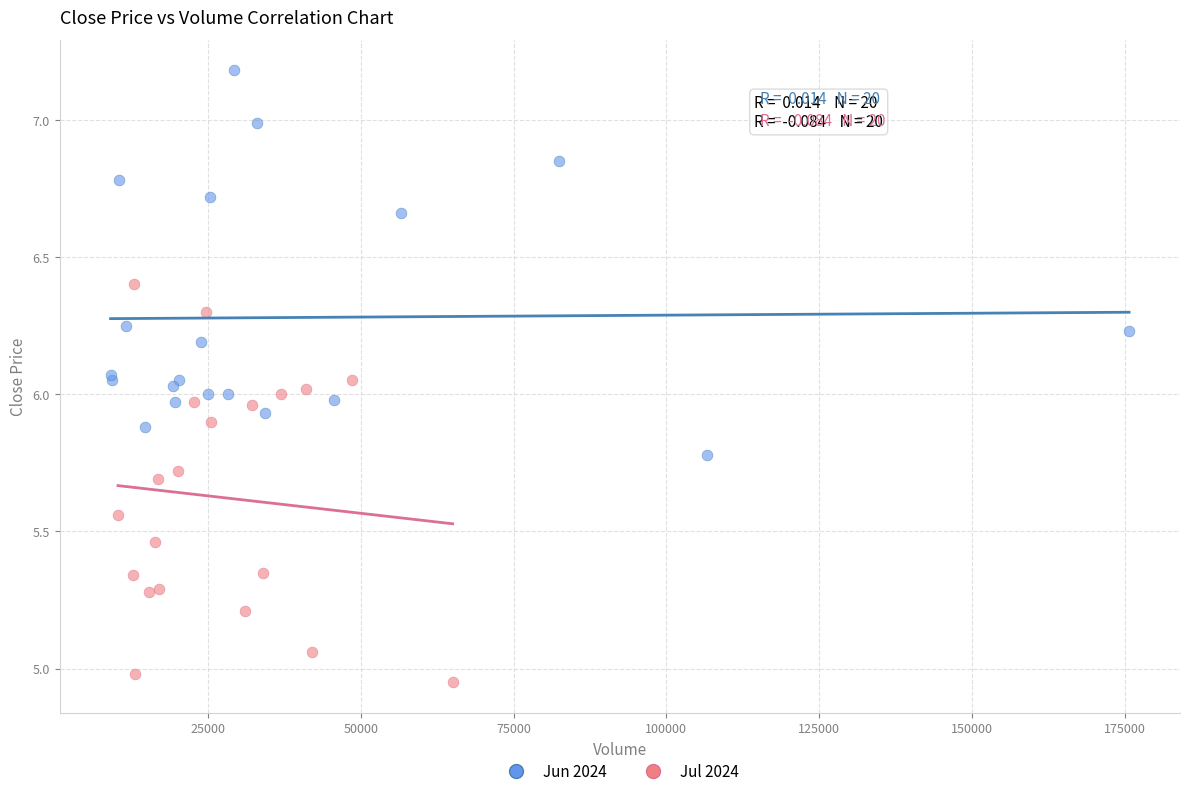

Which series contains the highest Y value?

Jun 2024